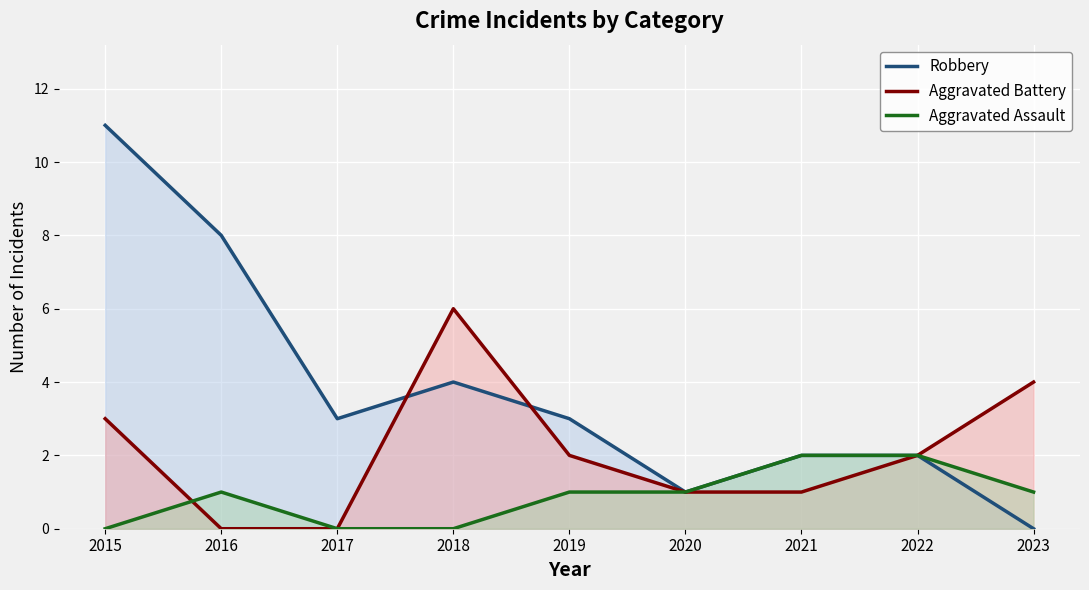

True or false: Aggravated Assault and Robbery intersect in this chart.

False